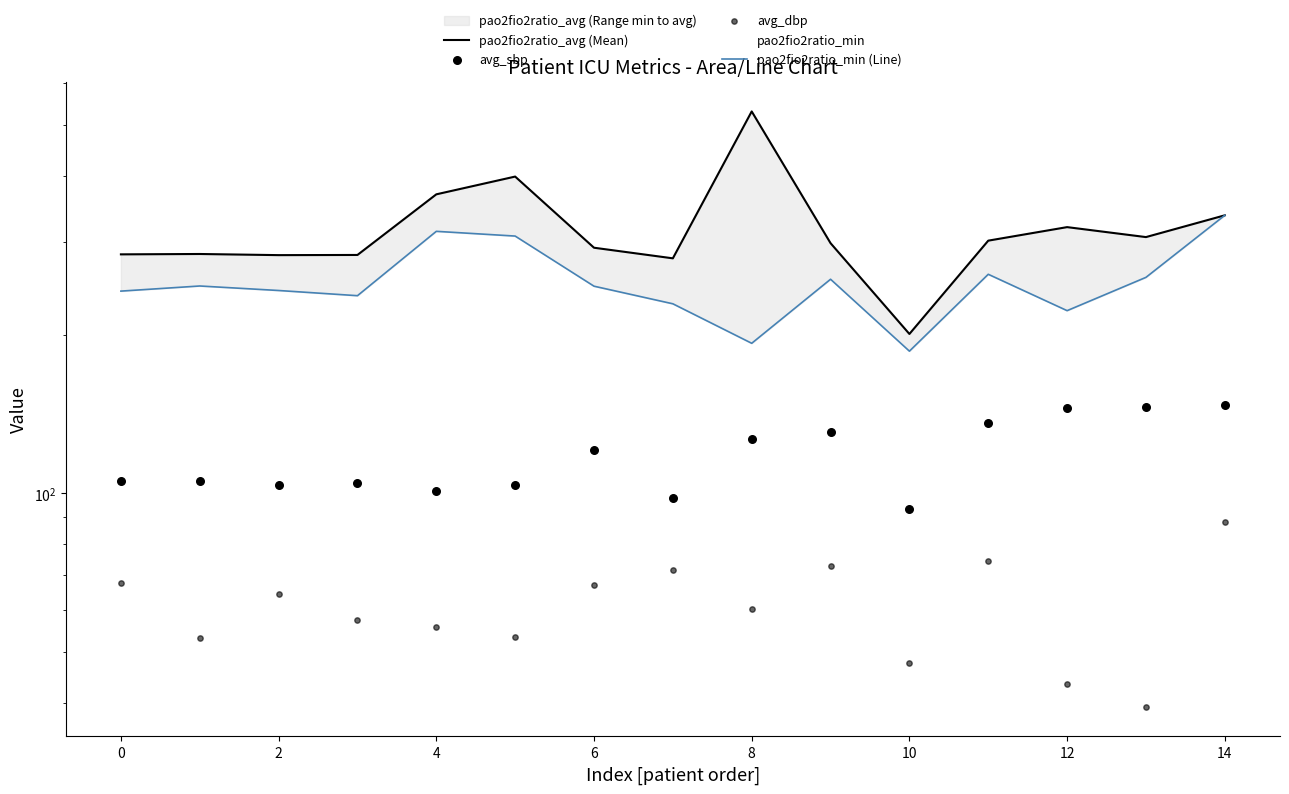

Which series contains the highest Y value?

pao2fio2ratio_avg (Mean)